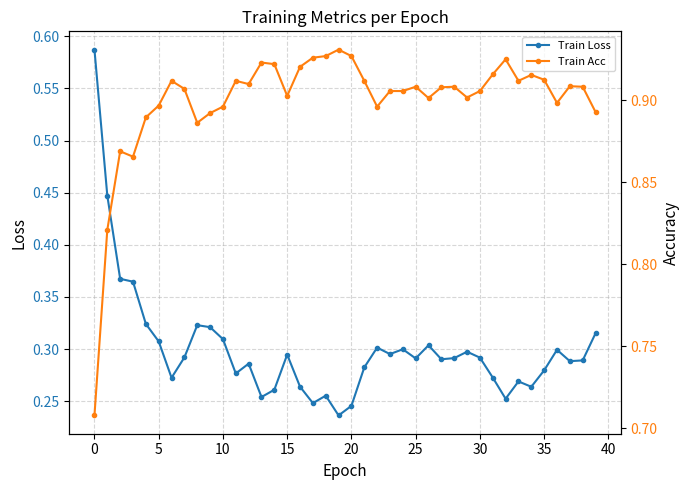

The Train Loss series shows 0.5 at 5. True or false?

False